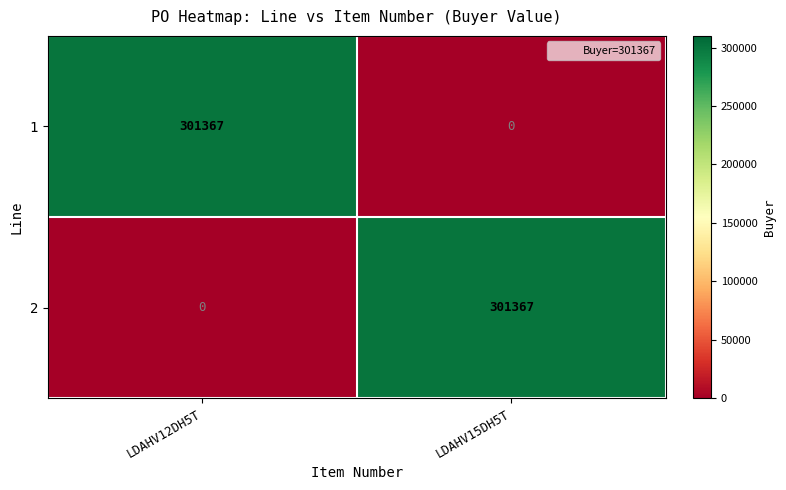

Reading left to right, list all the values displayed in this chart.

1: 301367	0
2: 0	301367